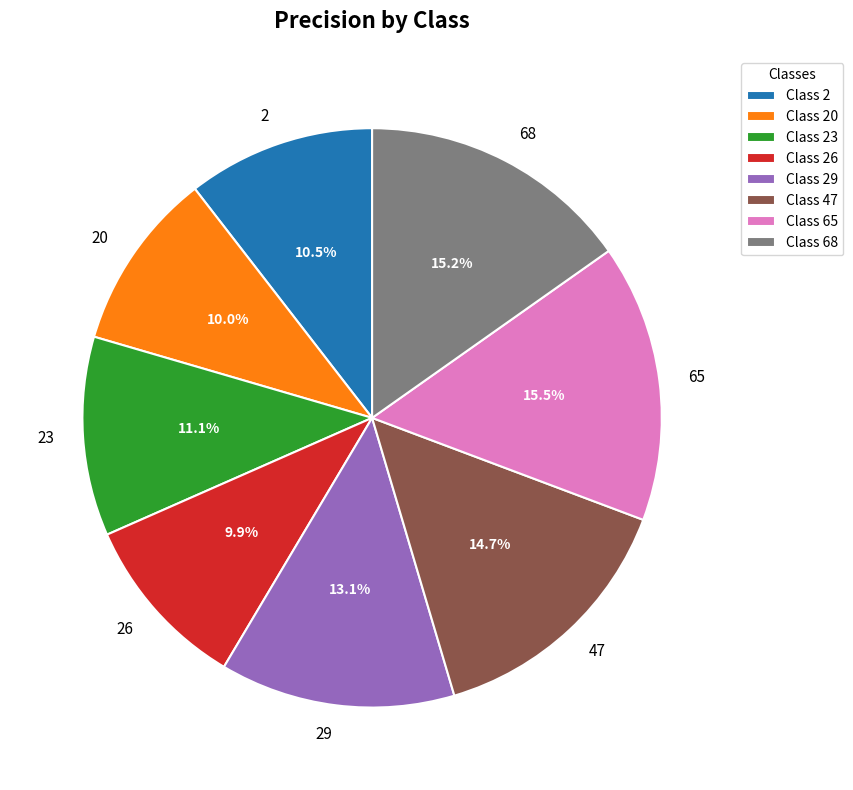

Does 20 represent more than half of the total?

No